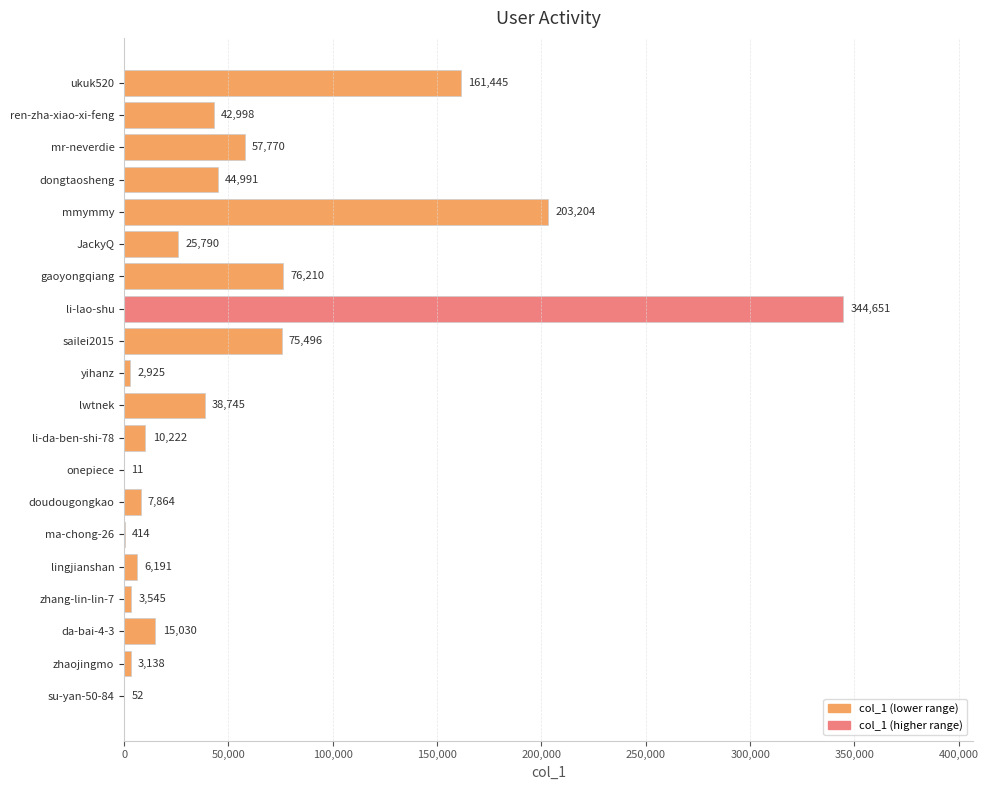

The chart shows a value of 203204 at mmymmy. True or false?

True